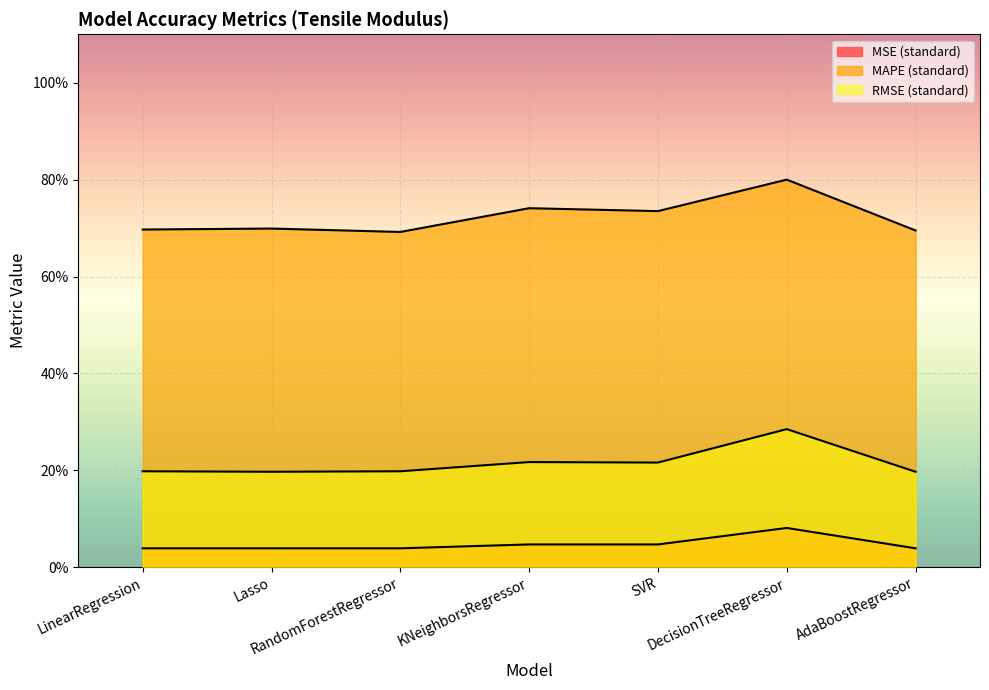

True or false: RMSE (standard) and MAPE (standard) intersect in this chart.

False